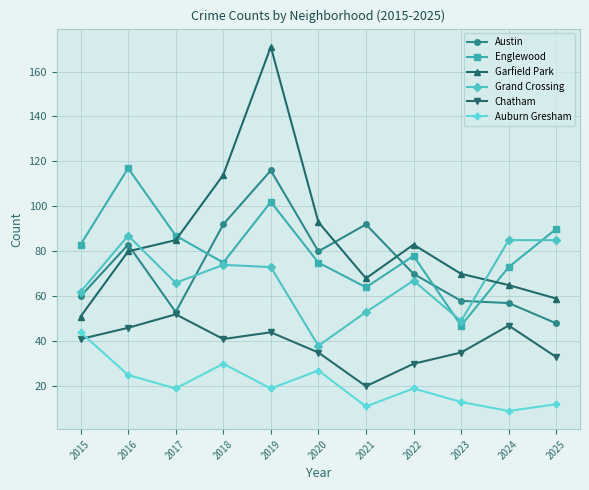

What is the sum of all Grand Crossing values?

739